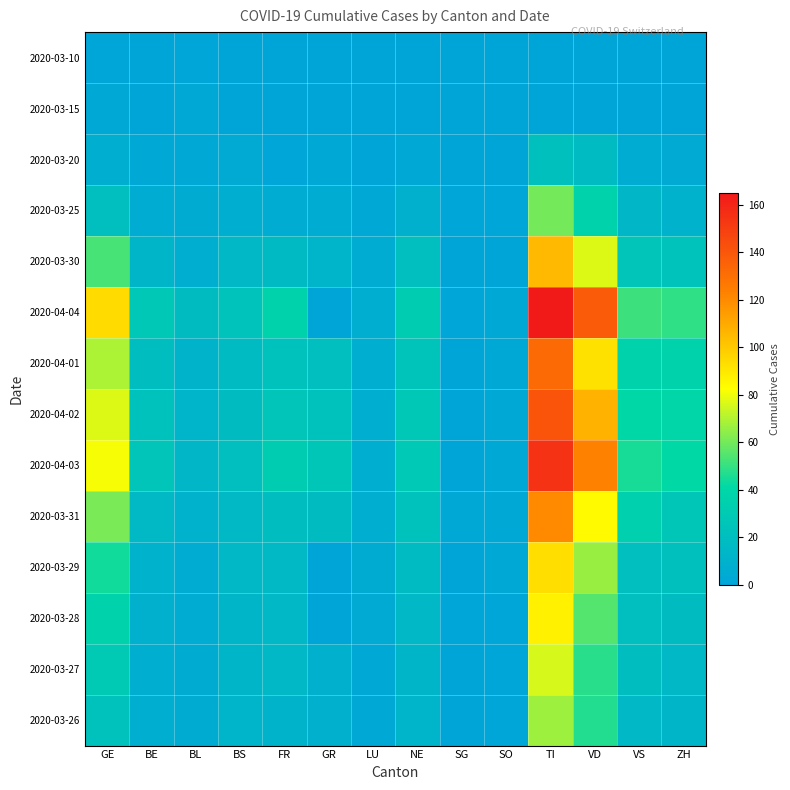

Count the number of data series in this chart.

14